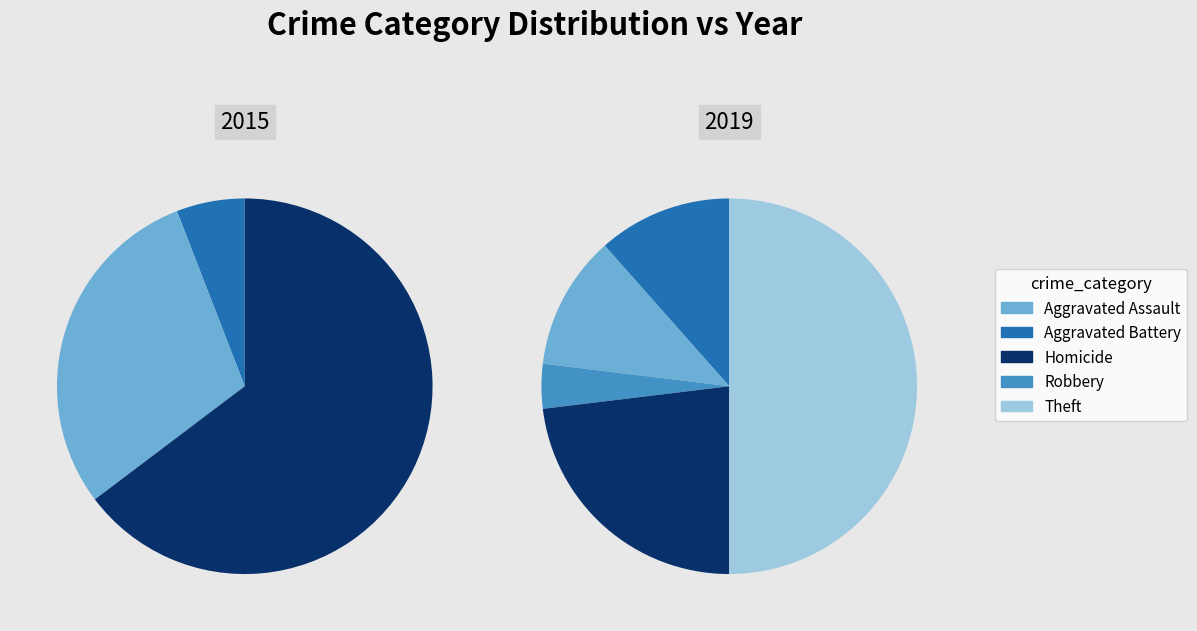

Which has a higher value, Theft or Homicide?

Theft